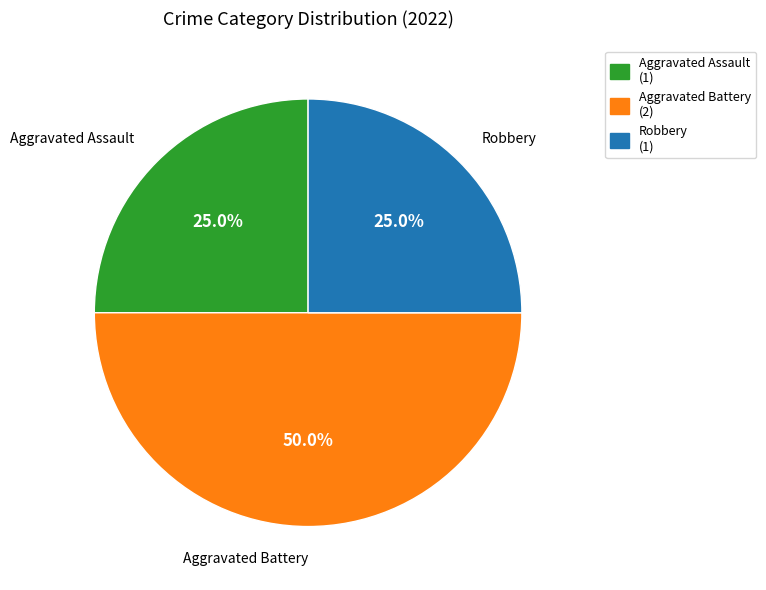

What percentage is NOT represented by Aggravated Battery (2)?

50.0%